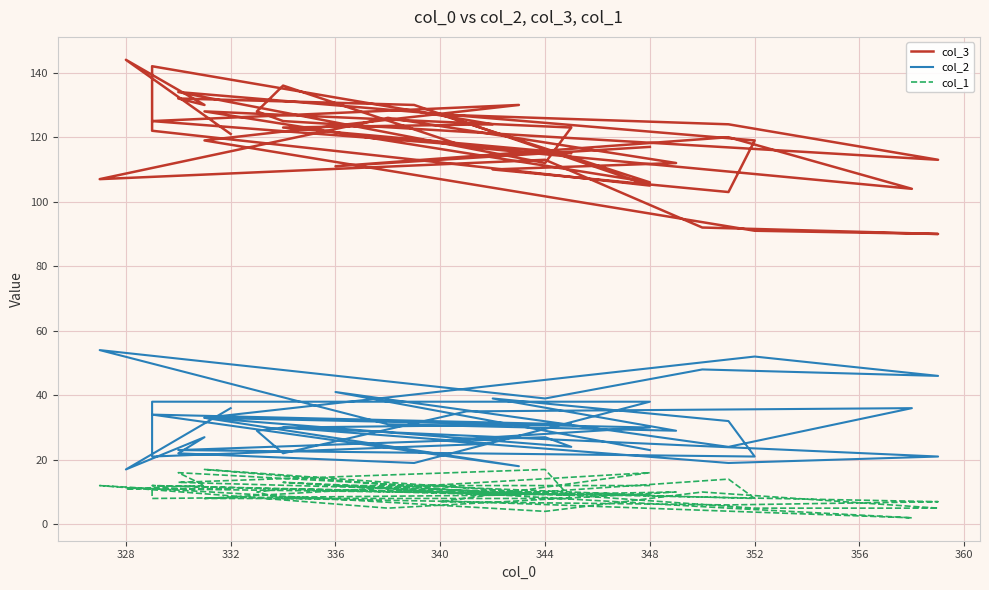

The col_3 series shows 162 at 332. True or false?

False